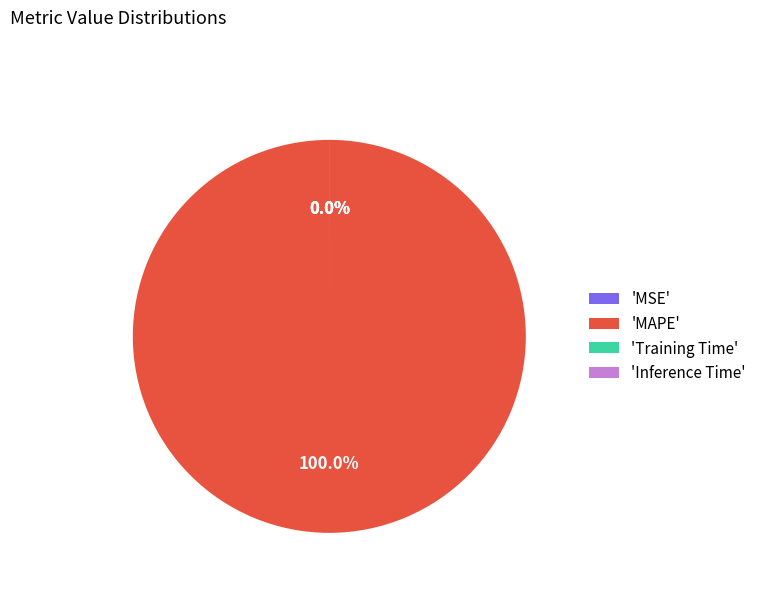

Is it true that Training Time is 0% of the pie?

True